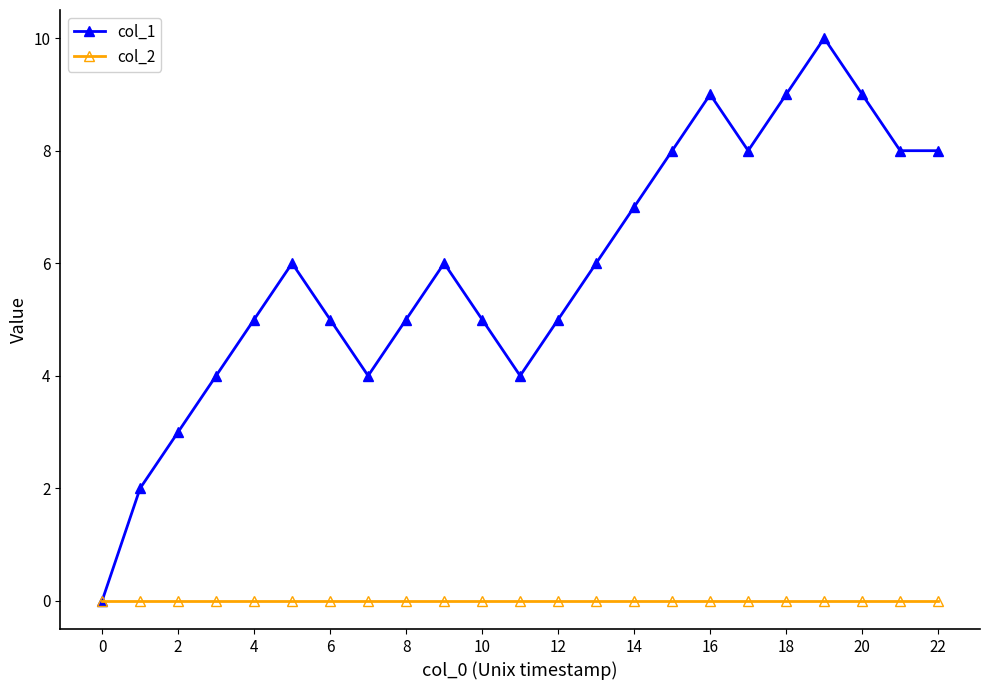

Which series has the widest spread of values?

col_1